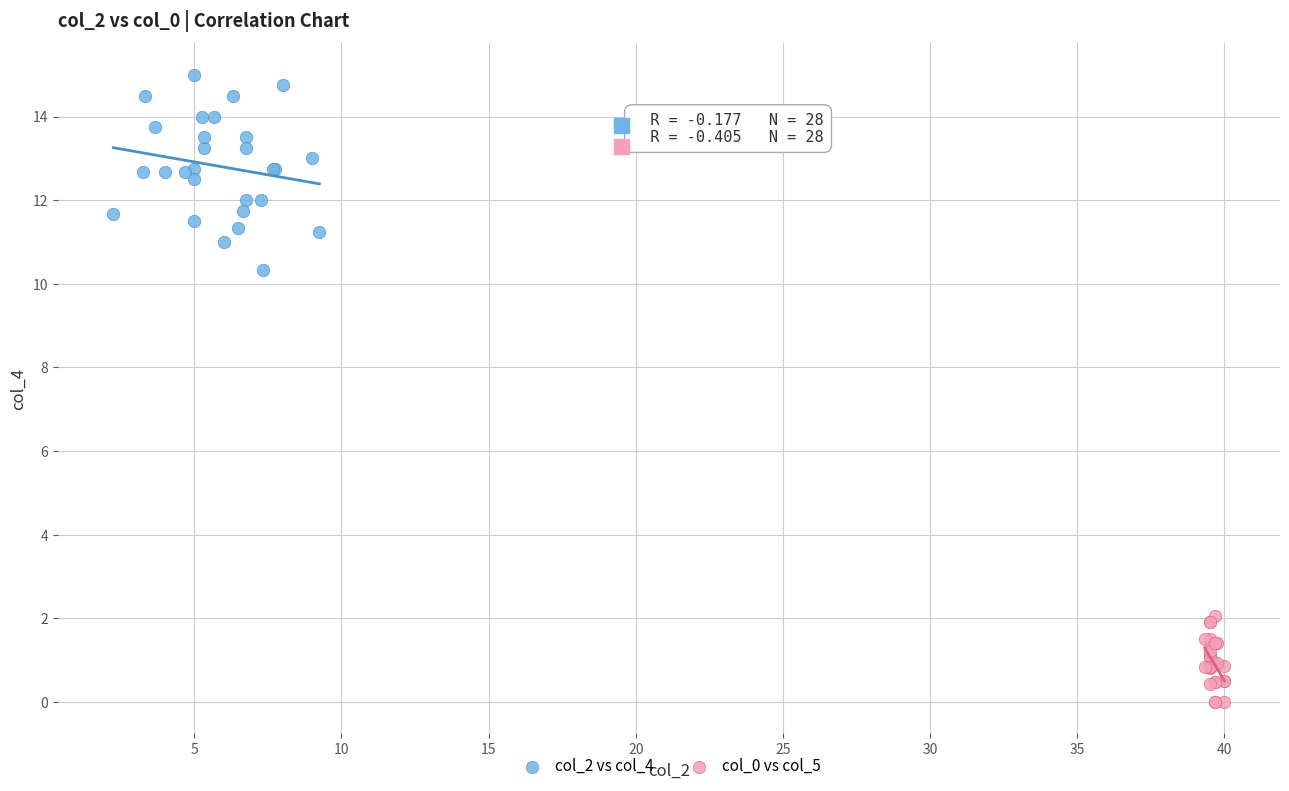

Which series has the largest Y range (max minus min)?

col_2 vs col_4